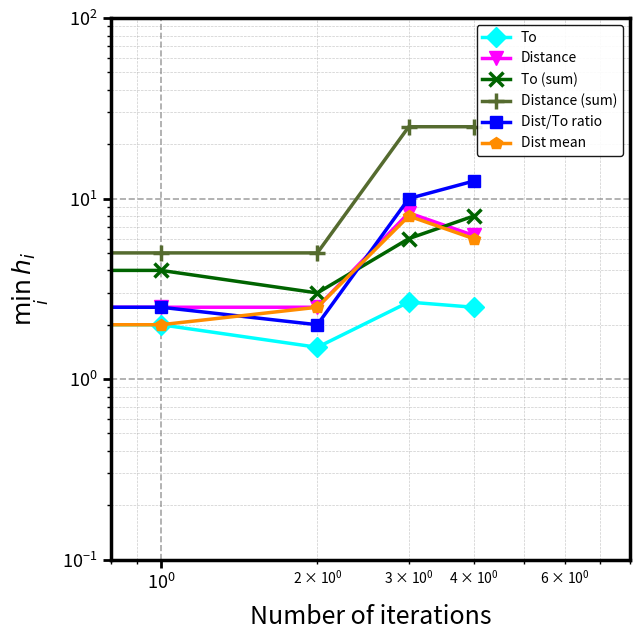

What is the difference between the maximum and minimum values in the Dist/To ratio series?

11.5